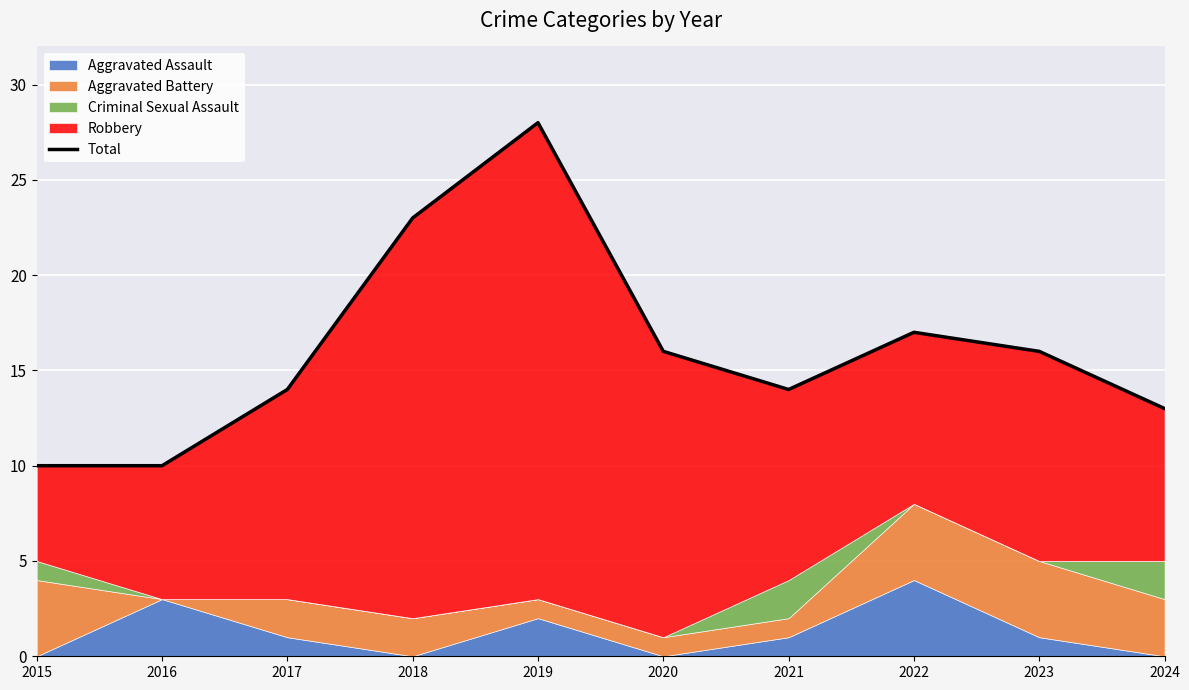

What is the greatest value displayed?

28